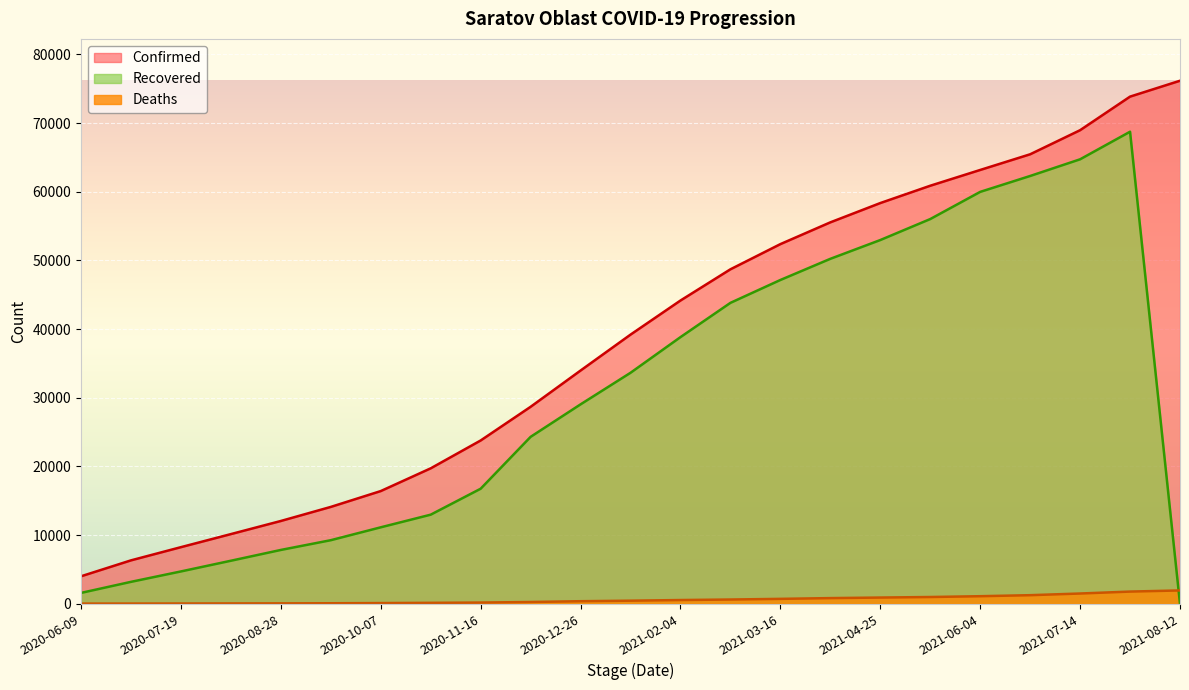

What is the difference between the maximum and minimum values in the Deaths series?

1919